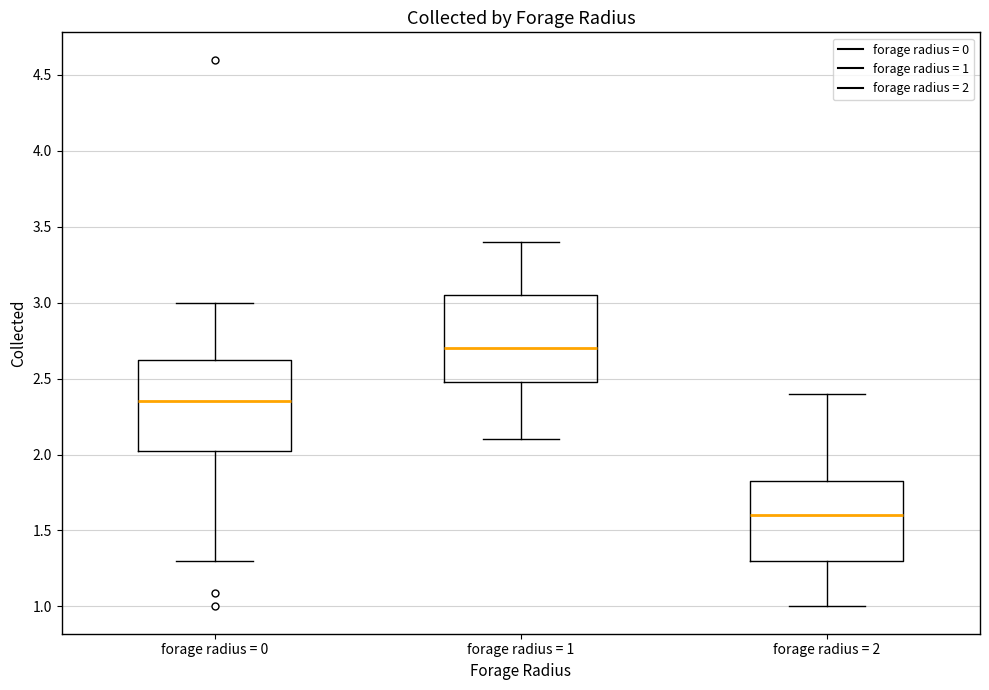

Where is the upper edge of the box for forage radius = 0 on the y-axis? The values are not printed on the chart, so give them approximately, as read against the axis.

2.65